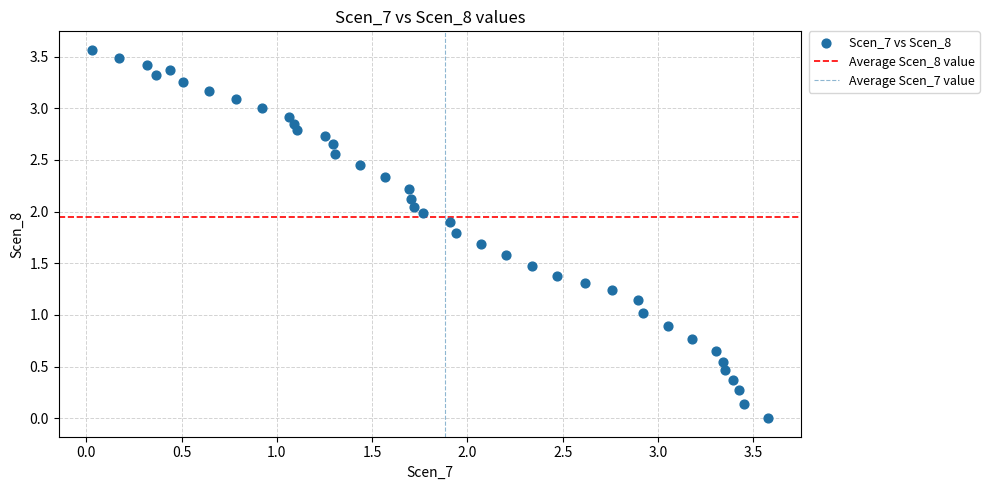

What is the range of Y values (max minus min)?

3.6